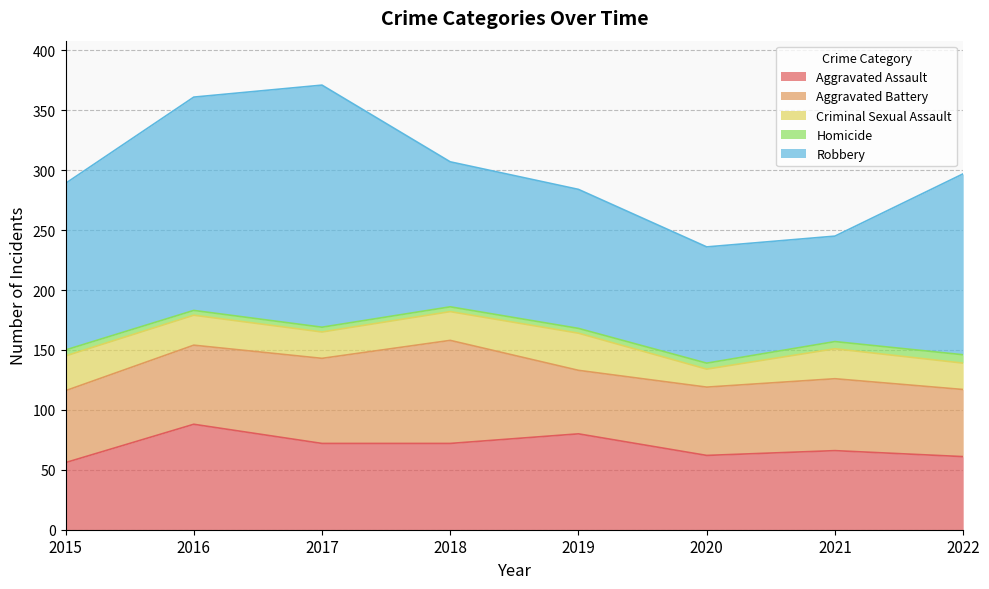

Does the chart display data point markers on the line(s)?

No